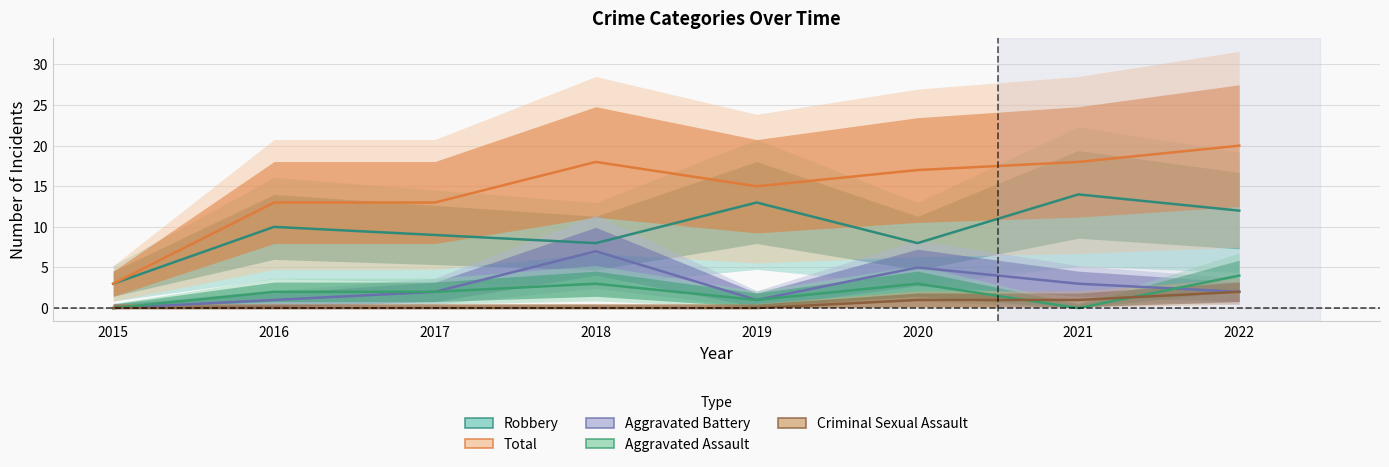

What is the total value across all series at 2022?

40